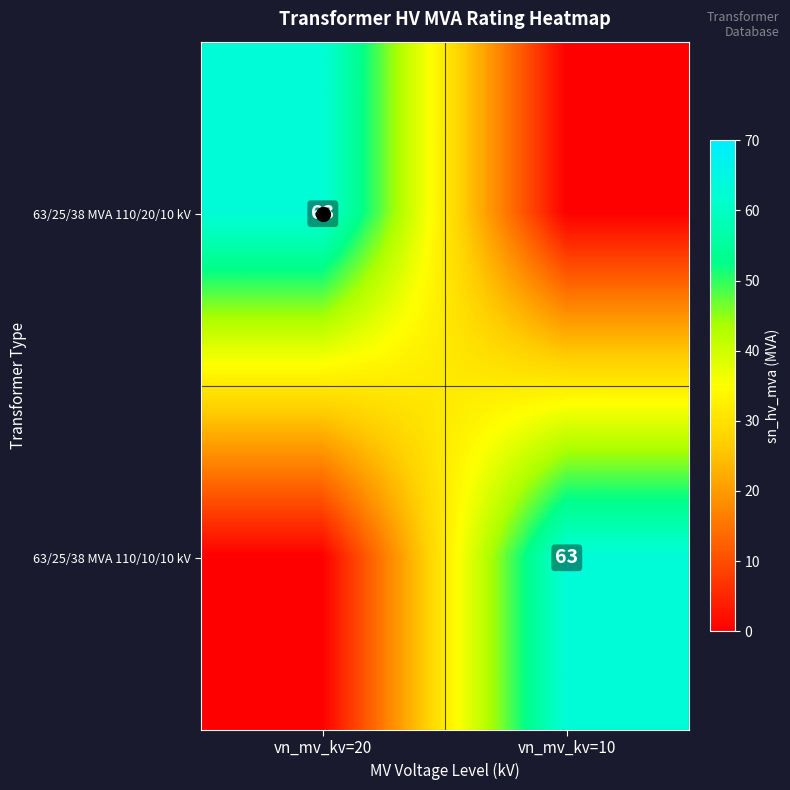

Is it true that 63/25/38 MVA 110/10/10 kV equals 63 at vn_mv_kv=10?

True